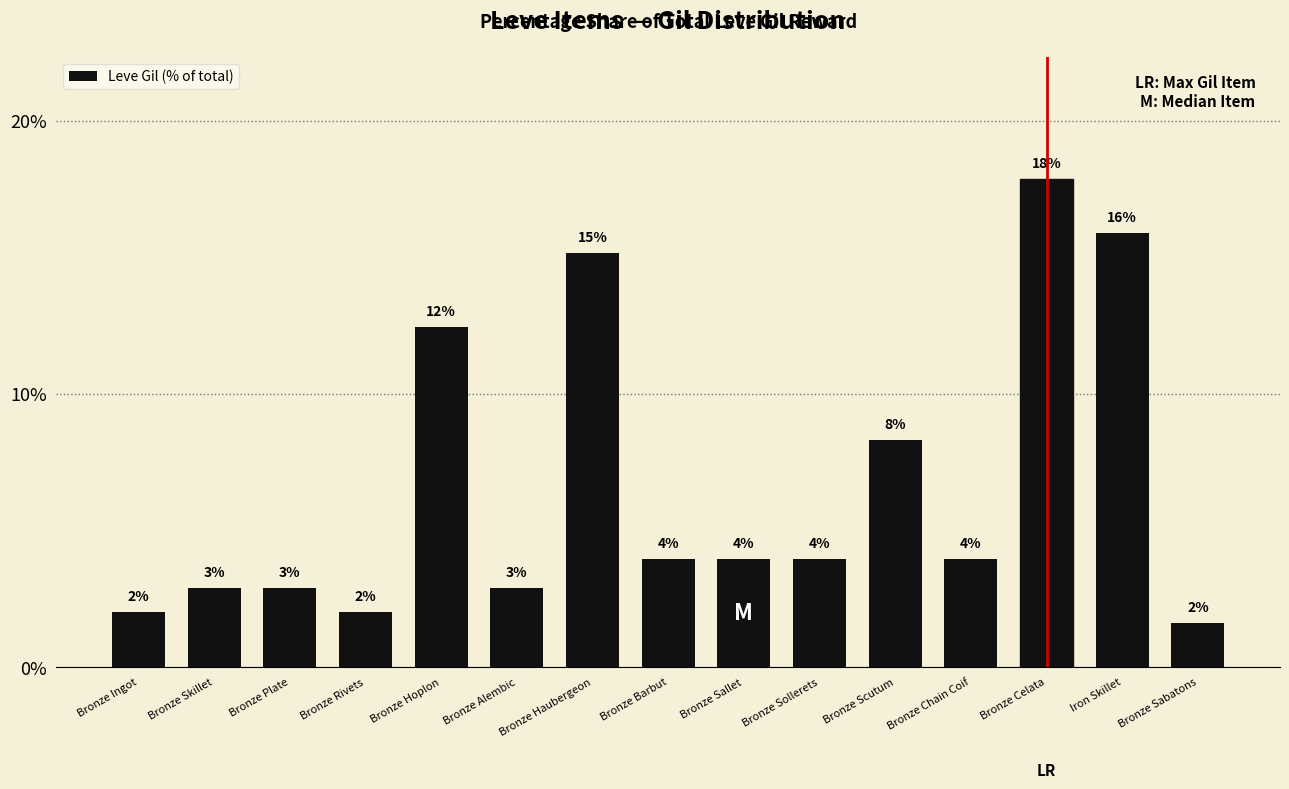

What is the value of the 10th bar from the left?

4.0